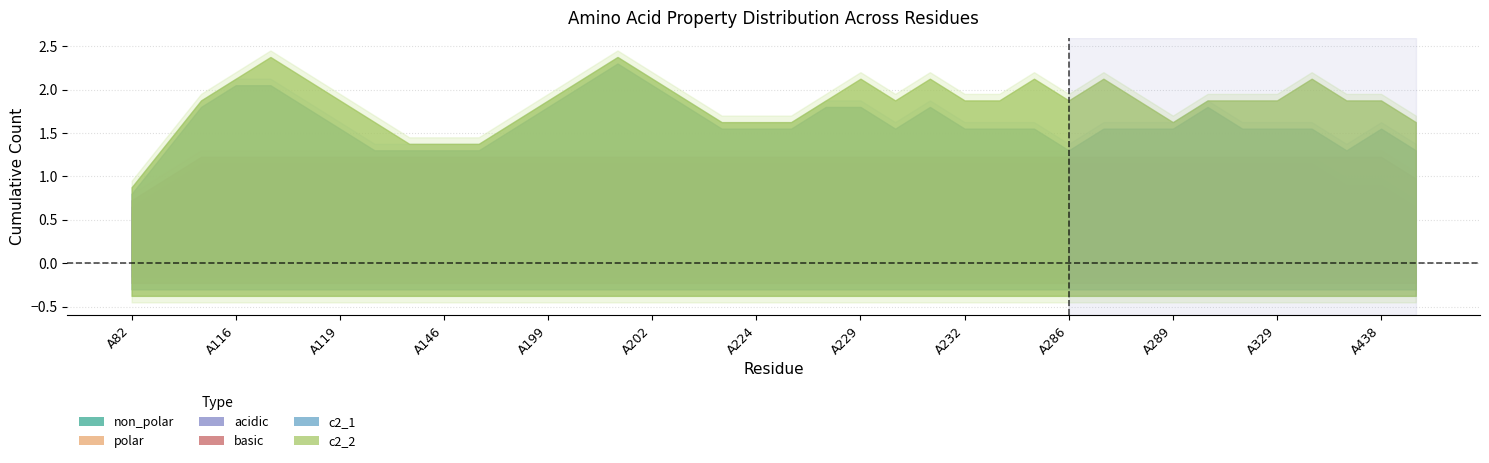

Reading right to left, list all the values displayed in this chart.

non_polar: 1	0	1	0	1	1	0	0	1	0	1	1	0	1	1	1	1	0	1	0	0	0	1	1	1	1	0	0	0	0	0	0	1	1	1	1	0	1
polar: 0	0	0	1	0	0	0	1	0	1	0	0	1	0	0	0	0	1	0	1	1	1	0	0	0	0	1	0	1	1	1	1	0	0	0	0	1	0
acidic: 0	0	0	0	0	0	1	0	0	0	0	0	0	0	0	0	0	0	0	0	0	0	0	0	0	0	0	1	0	0	0	0	0	0	0	0	0	0
basic: 0	1	0	0	0	0	0	0	0	0	0	0	0	0	0	0	0	0	0	0	0	0	0	0	0	0	0	0	0	0	0	0	0	0	0	0	0	0
c2_1: 1	0	0	0	0	1	0	0	1	0	0	0	0	1	0	0	1	0	1	0	0	0	1	1	1	1	0	0	0	0	0	0	0	1	1	1	0	0
c2_2: 0	0	1	0	1	0	0	0	0	0	1	1	0	0	0	1	0	0	0	0	0	0	0	0	0	0	0	0	0	0	0	0	1	0	0	0	0	0